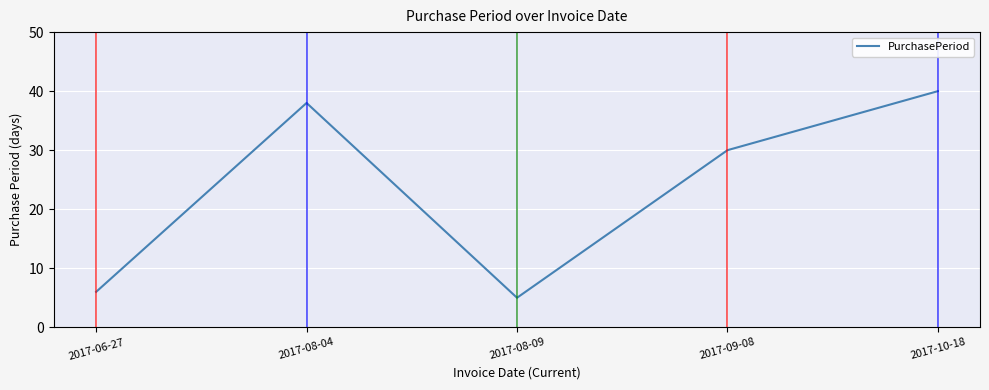

Between 2017-10-18 and 2017-08-04, which is larger?

2017-10-18